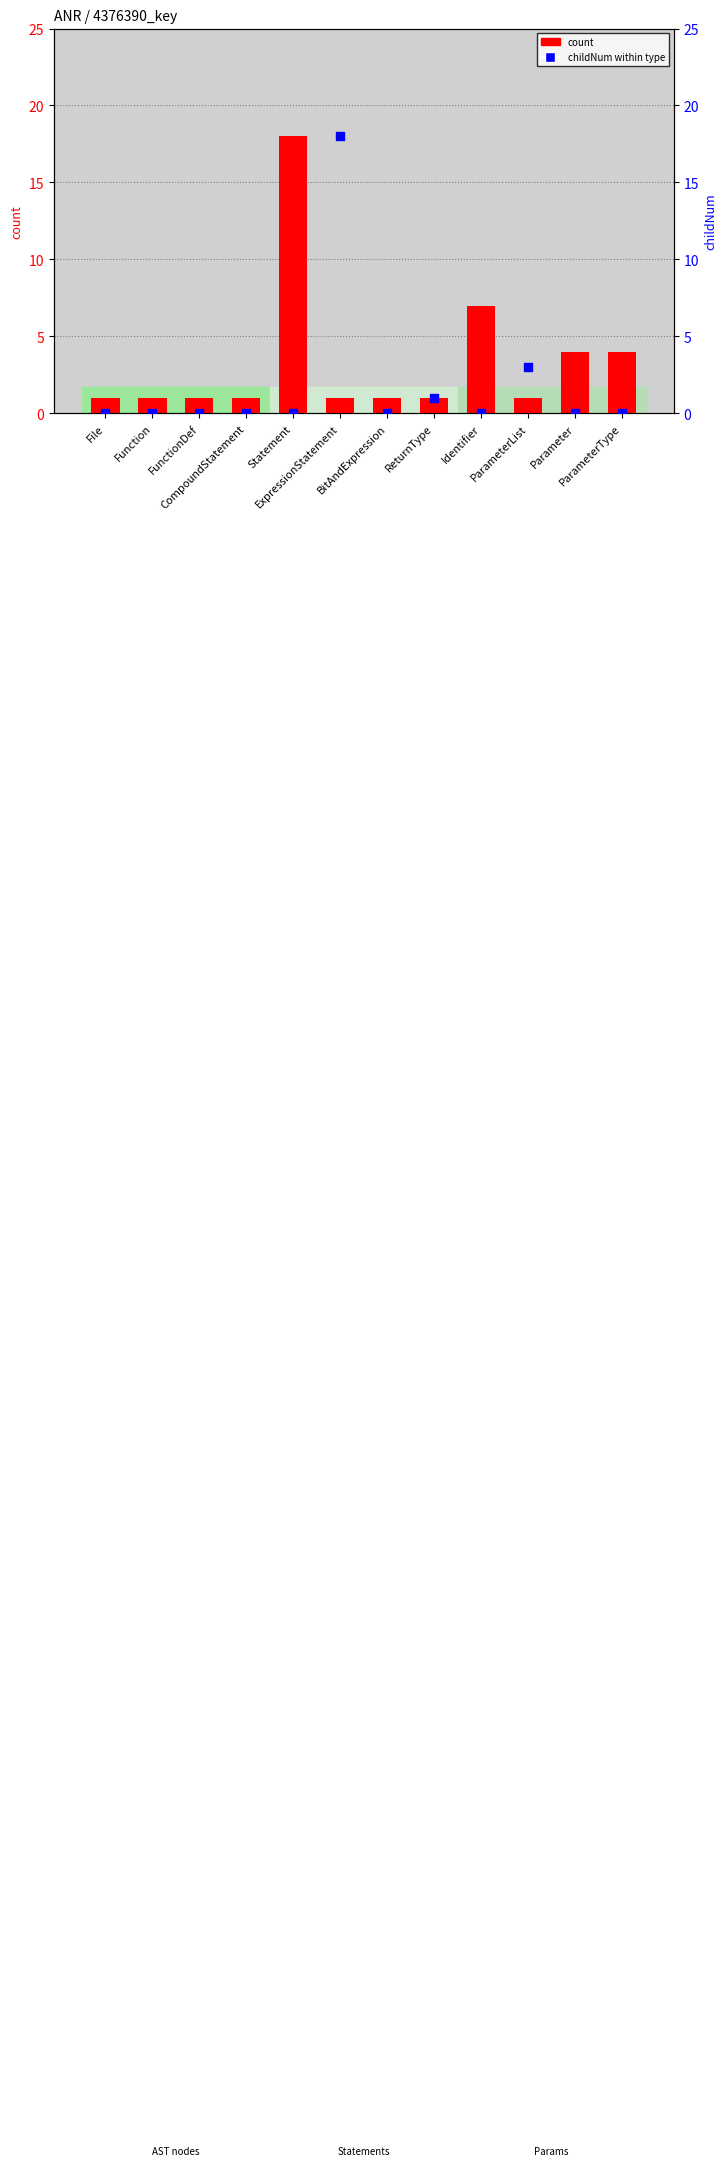

Which series reaches the maximum Y coordinate?

count